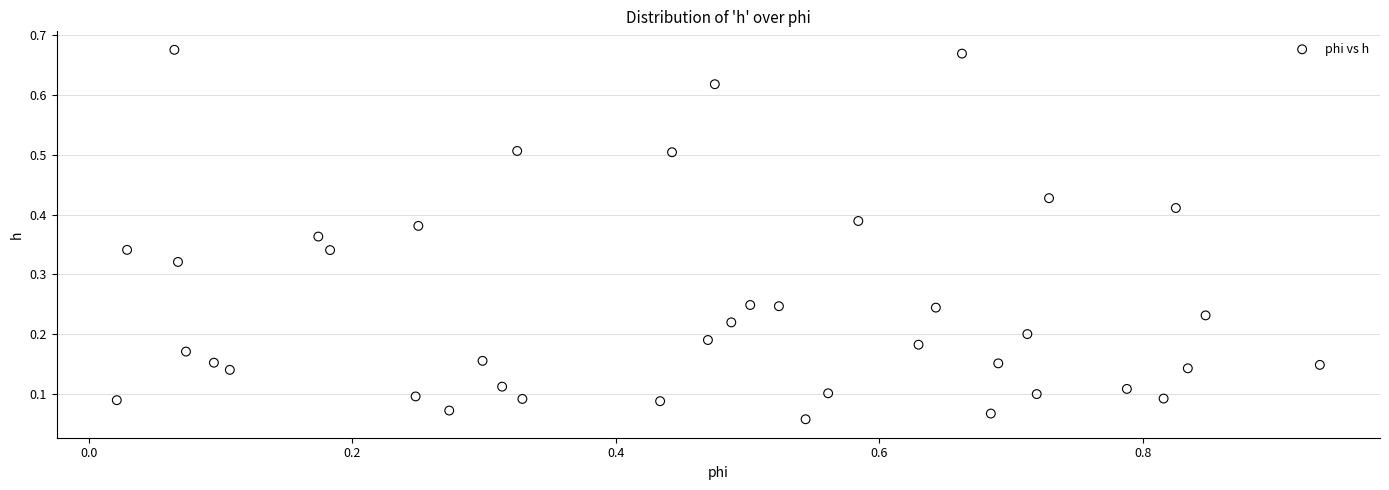

What is the range of X values (max minus min)?

0.9